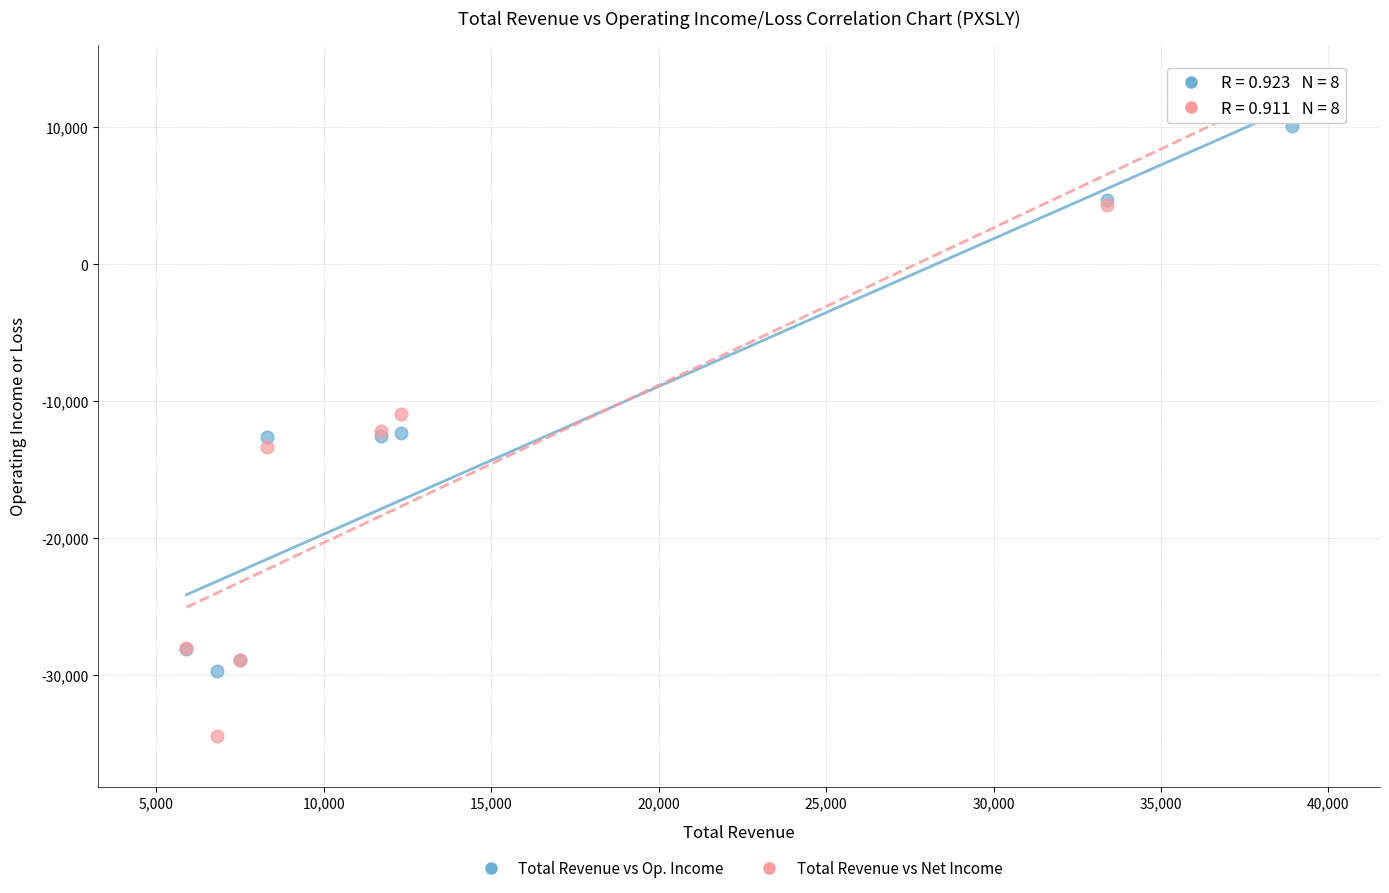

Which series reaches the minimum Y coordinate?

Total Revenue vs Net Income